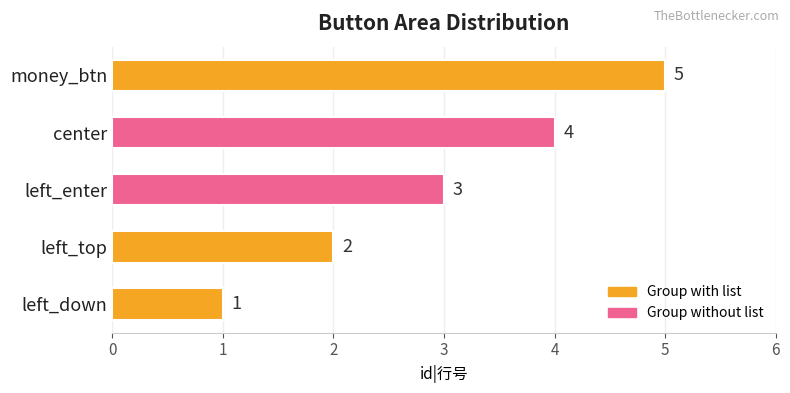

List the labels in order of value, largest first.

money_btn, center, left_enter, left_top, left_down